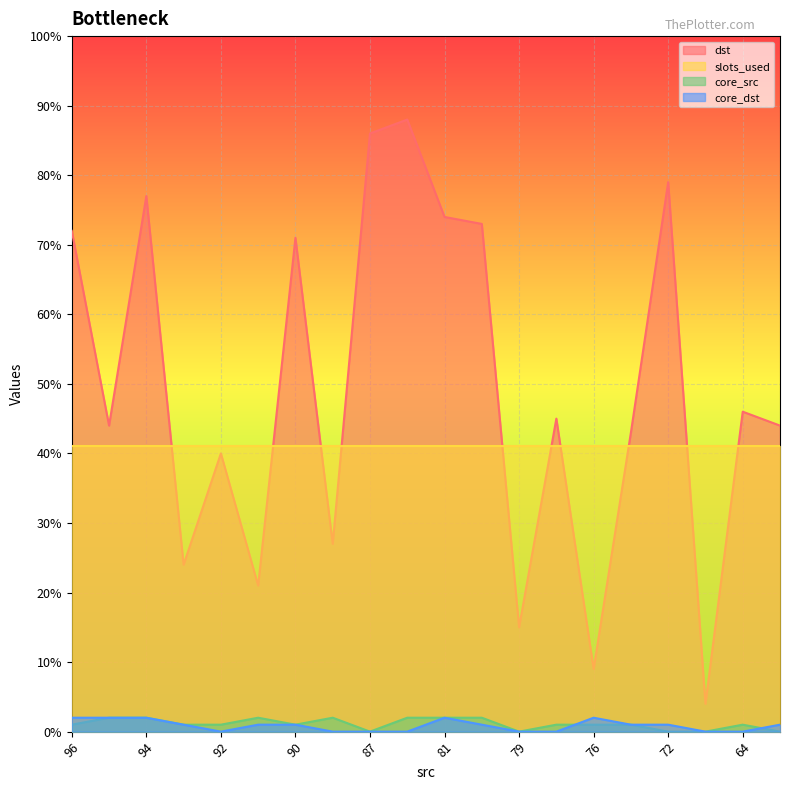

How many interior local peaks does the dst series have?

7